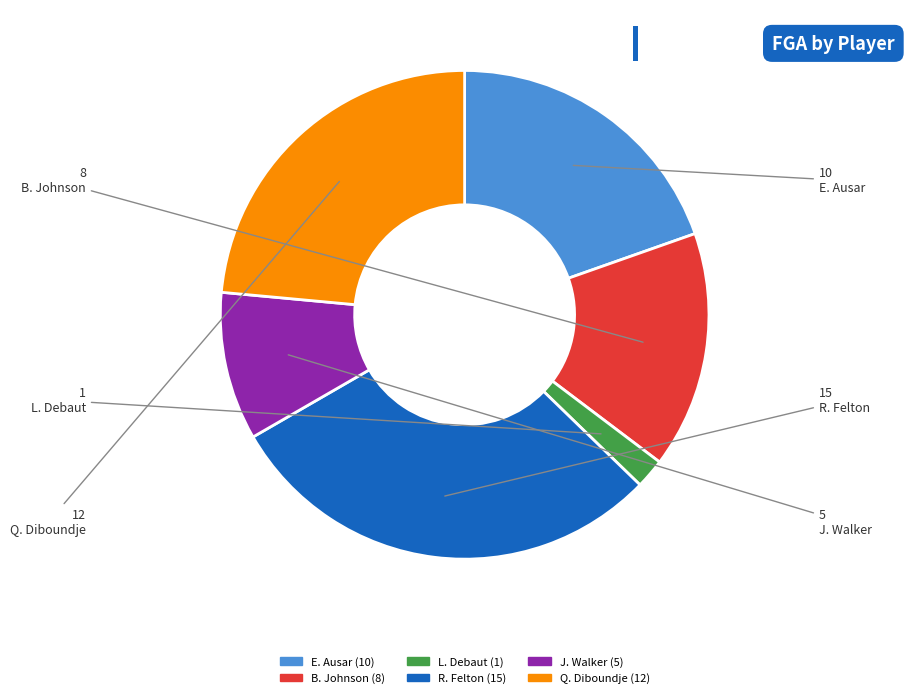

True or false: Q. Diboundje accounts for 11% of the total.

False